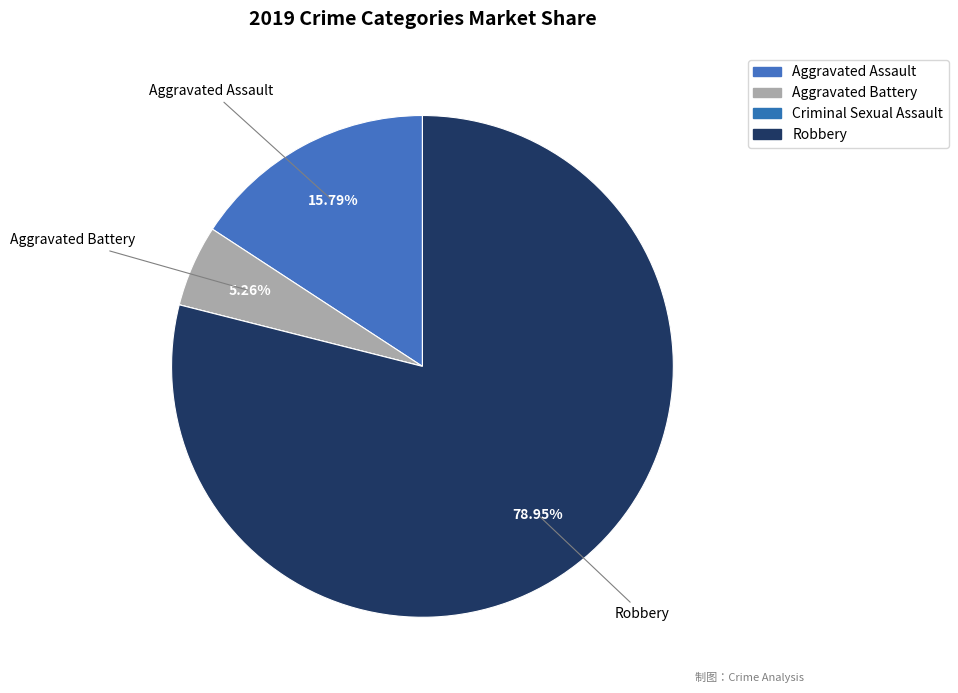

True or false: Robbery accounts for 79% of the total.

True